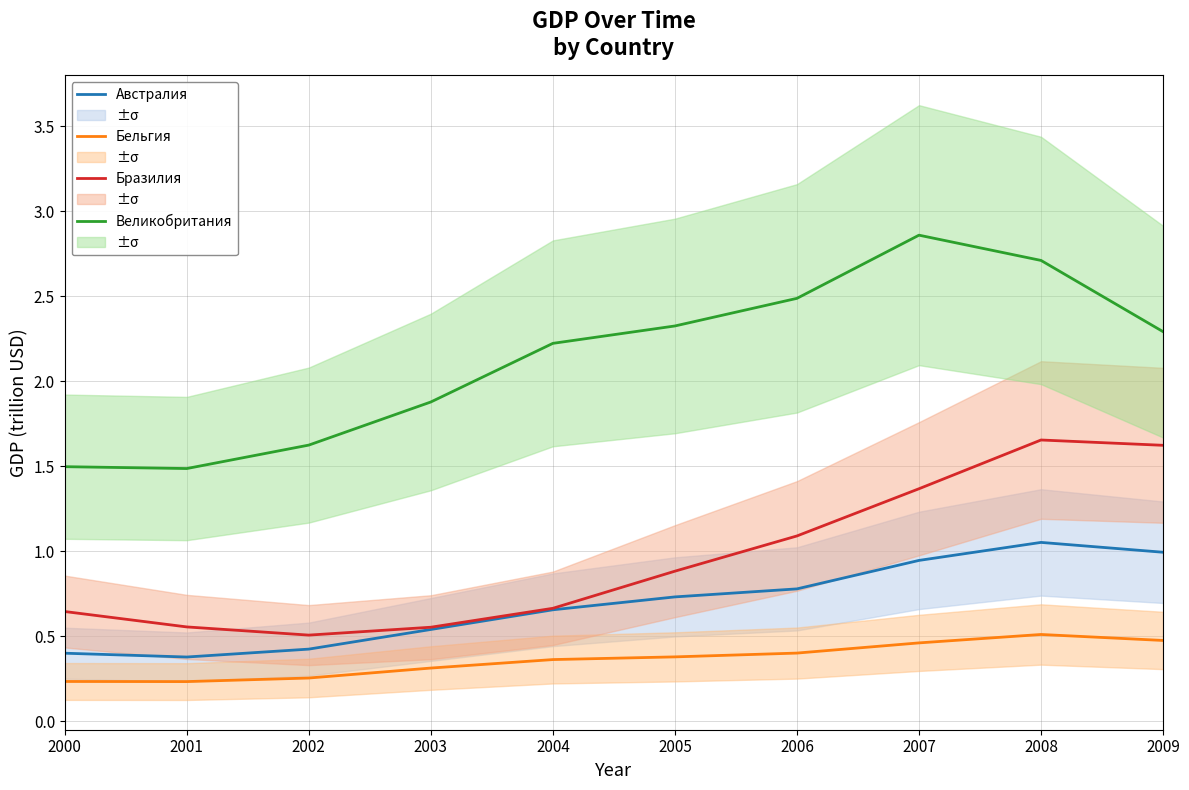

Which series has the largest total across all categories?

Великобритания